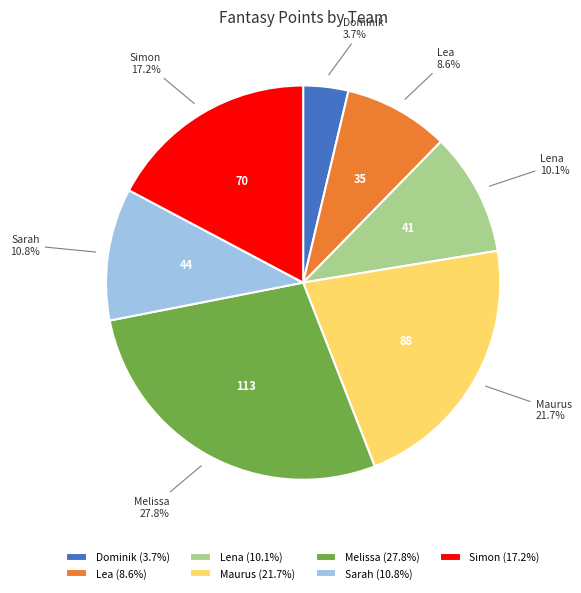

Is the sum of Lena and Dominik greater than half?

No